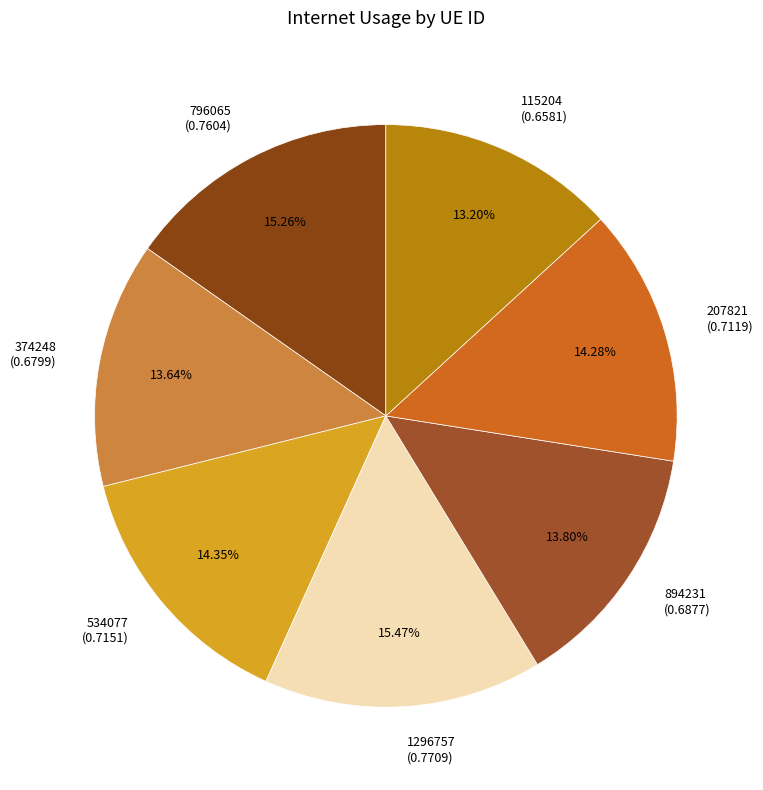

Is the sum of 796065 (0.7604) and 1296757 (0.7709) greater than half?

No